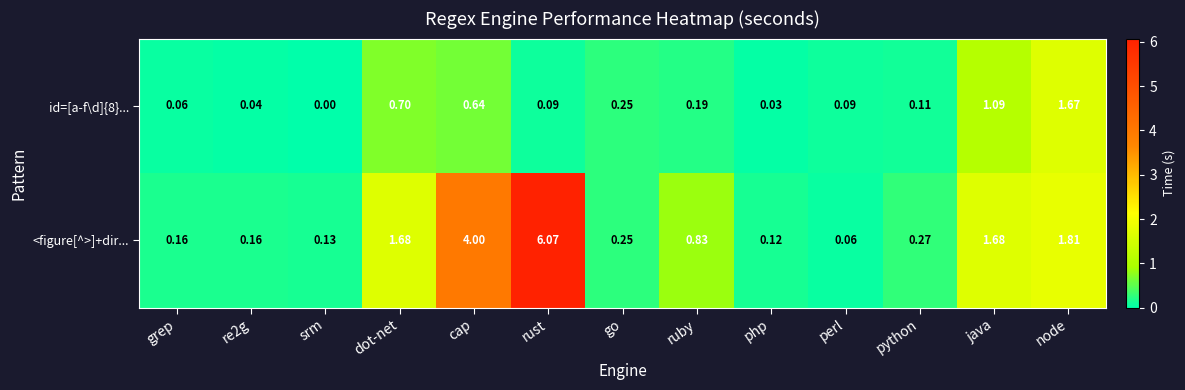

At which category is the sum across all series the highest?

rust